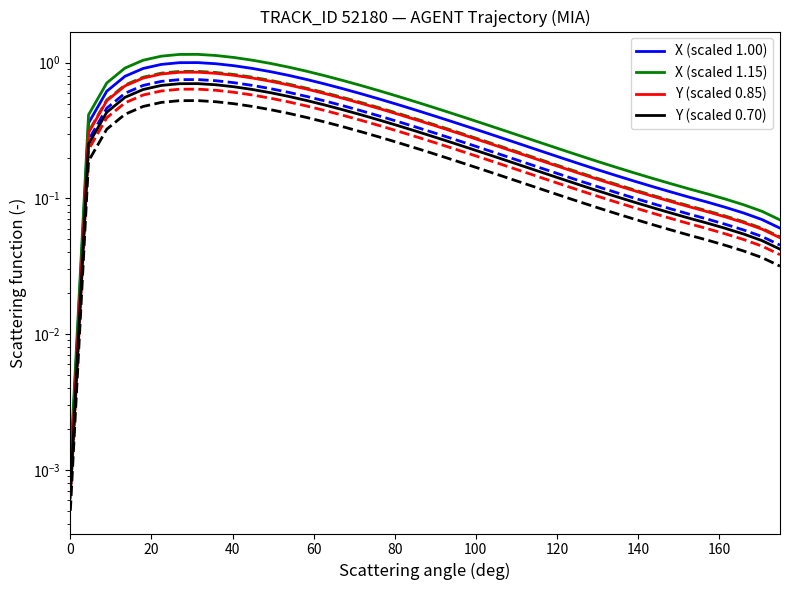

What is the average value of the X (scaled 1.00) series?

0.4